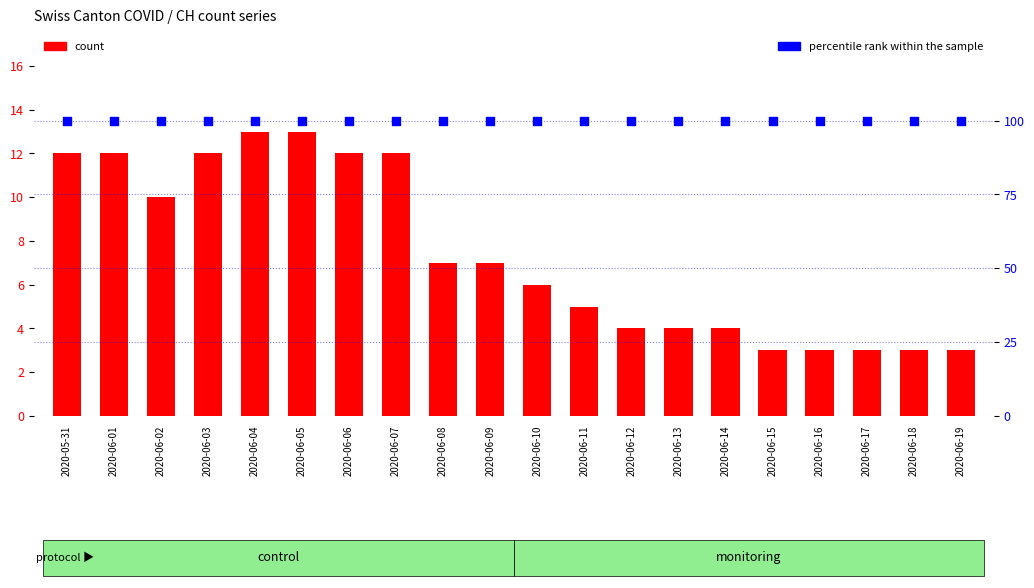

What are all the series names shown in the legend?

count, percentile rank within the sample